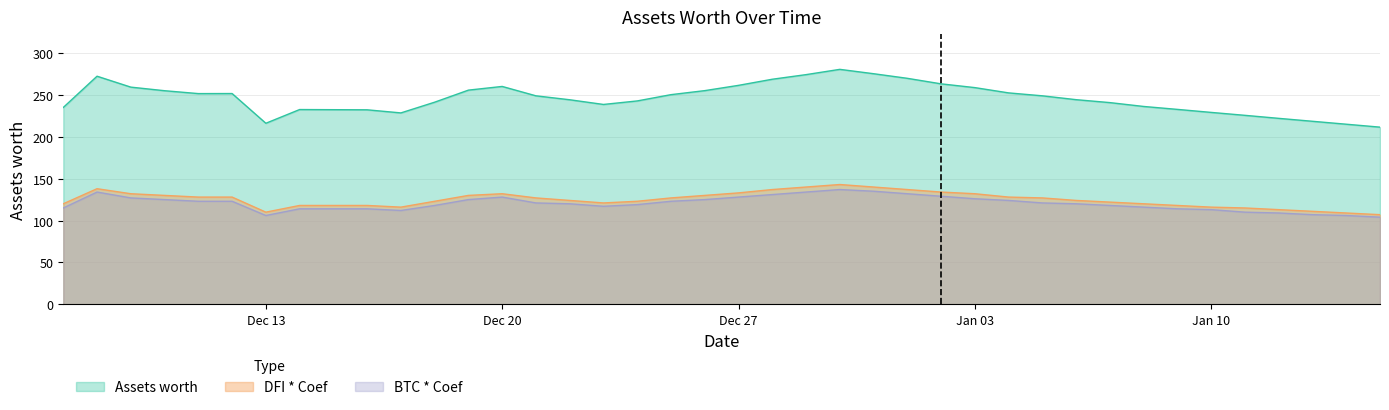

Rank the series at 2022-01-13 from lowest to highest value.

BTC * Coef, DFI * Coef, Assets worth